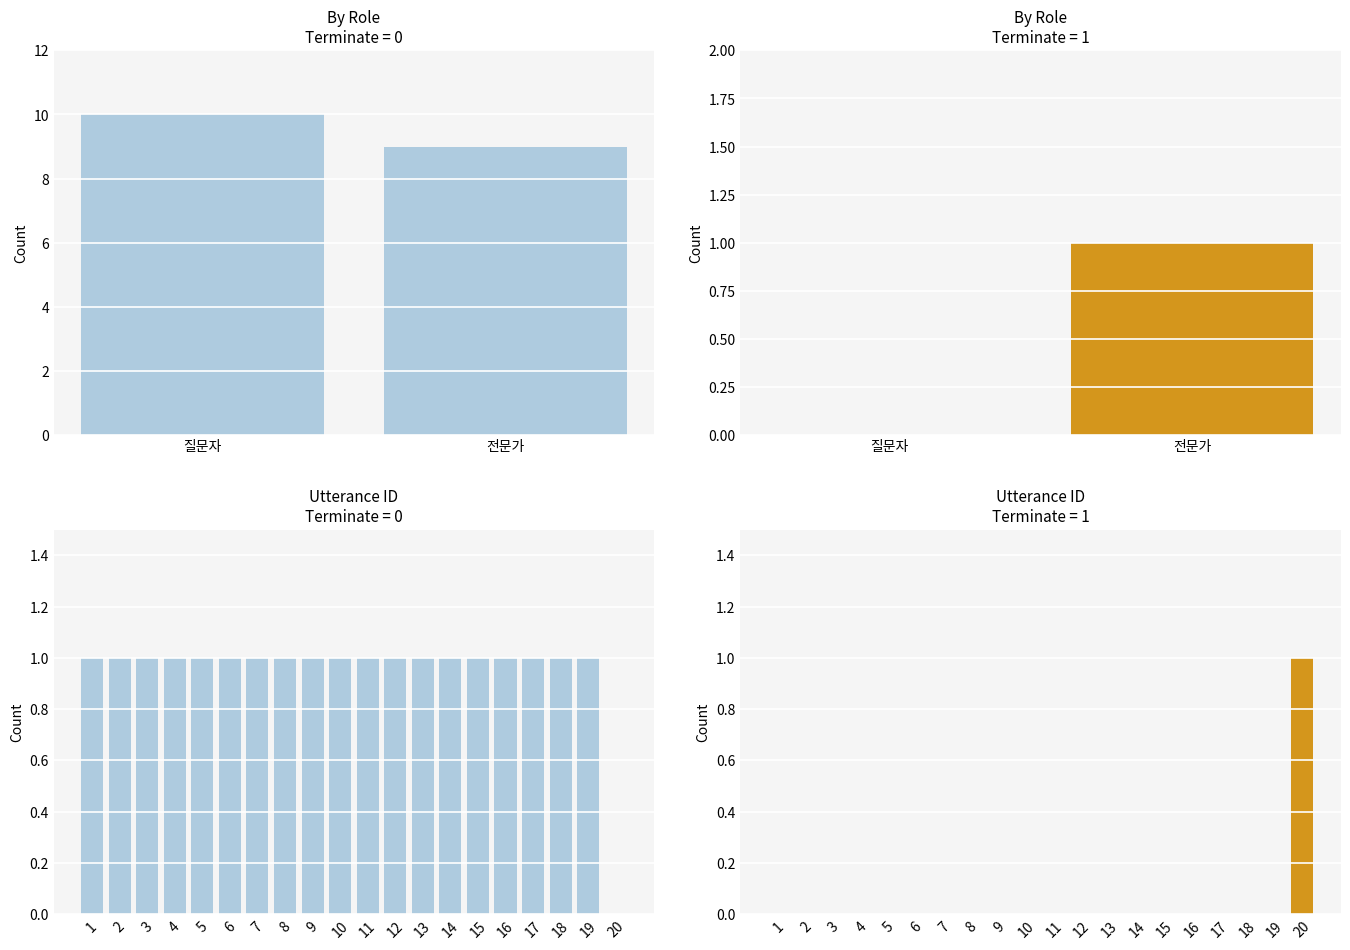

How many categories are shown in the chart?

20